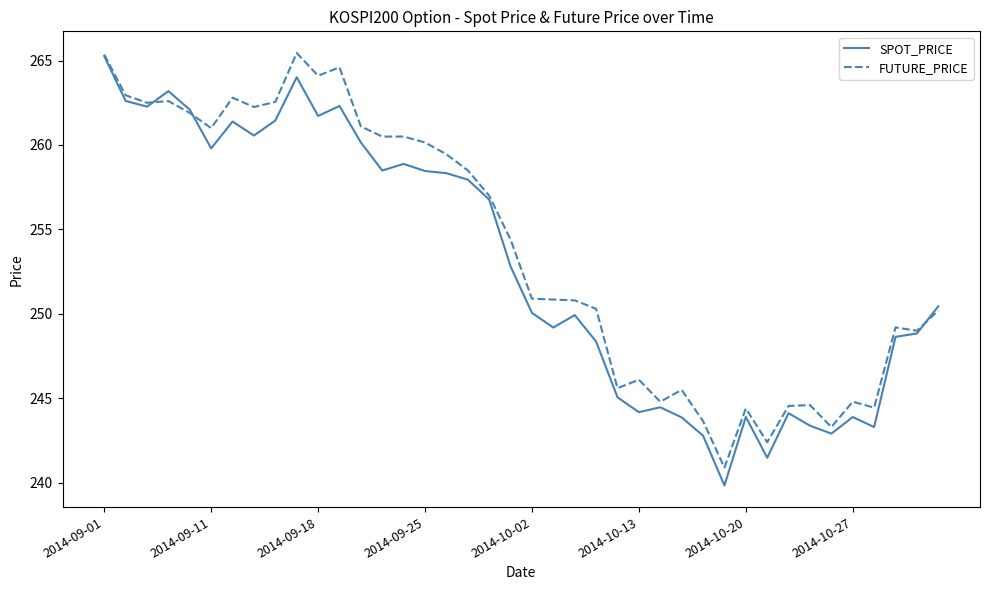

What is the minimum value shown in the chart?

239.8